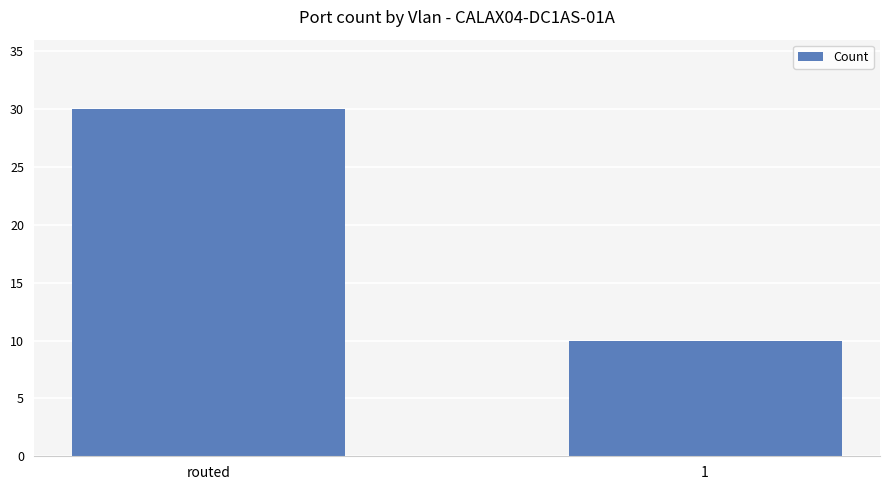

What is the label of the 2nd bar from the left?

1